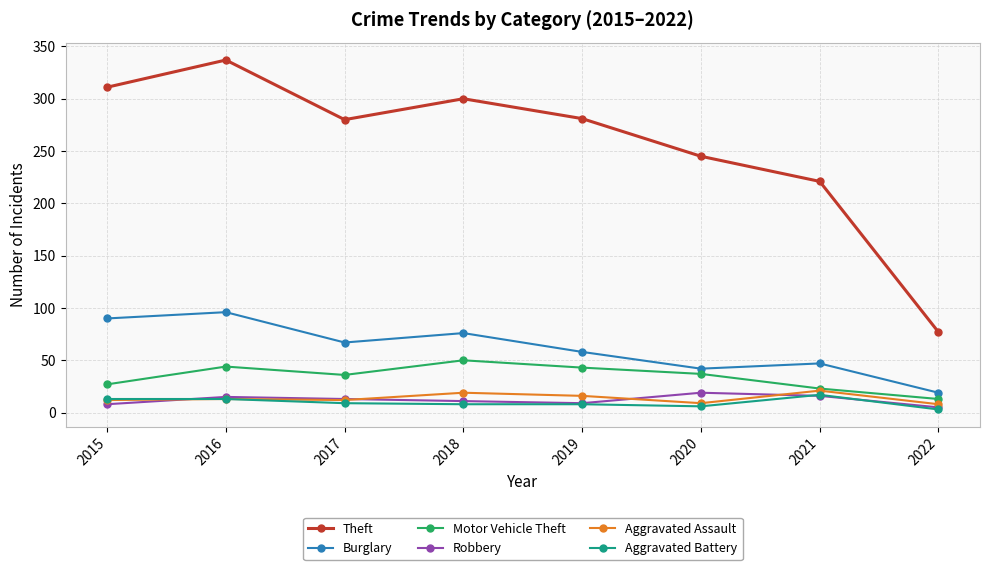

What is the value of the Burglary point at the 3rd from the left?

67